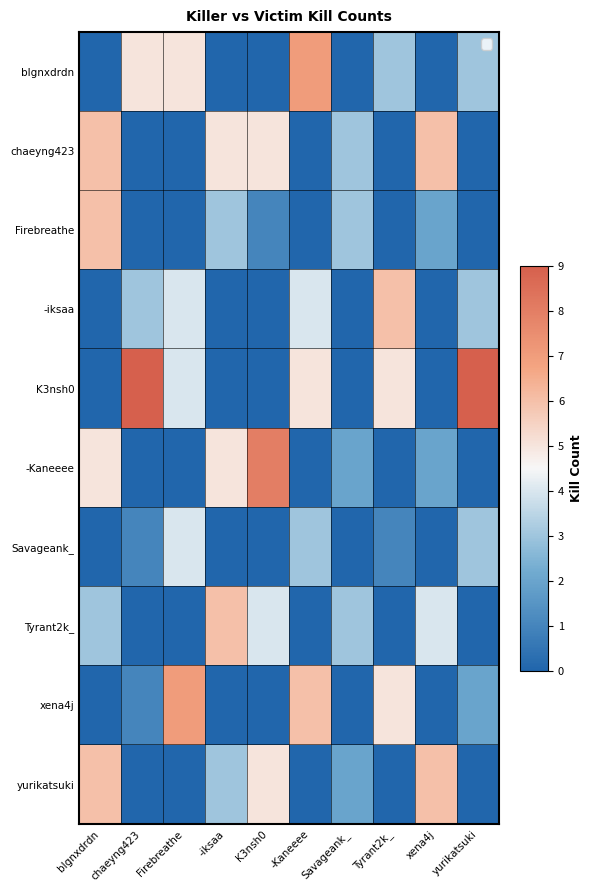

What is the spread (max minus min) of values at chaeyng423?

9